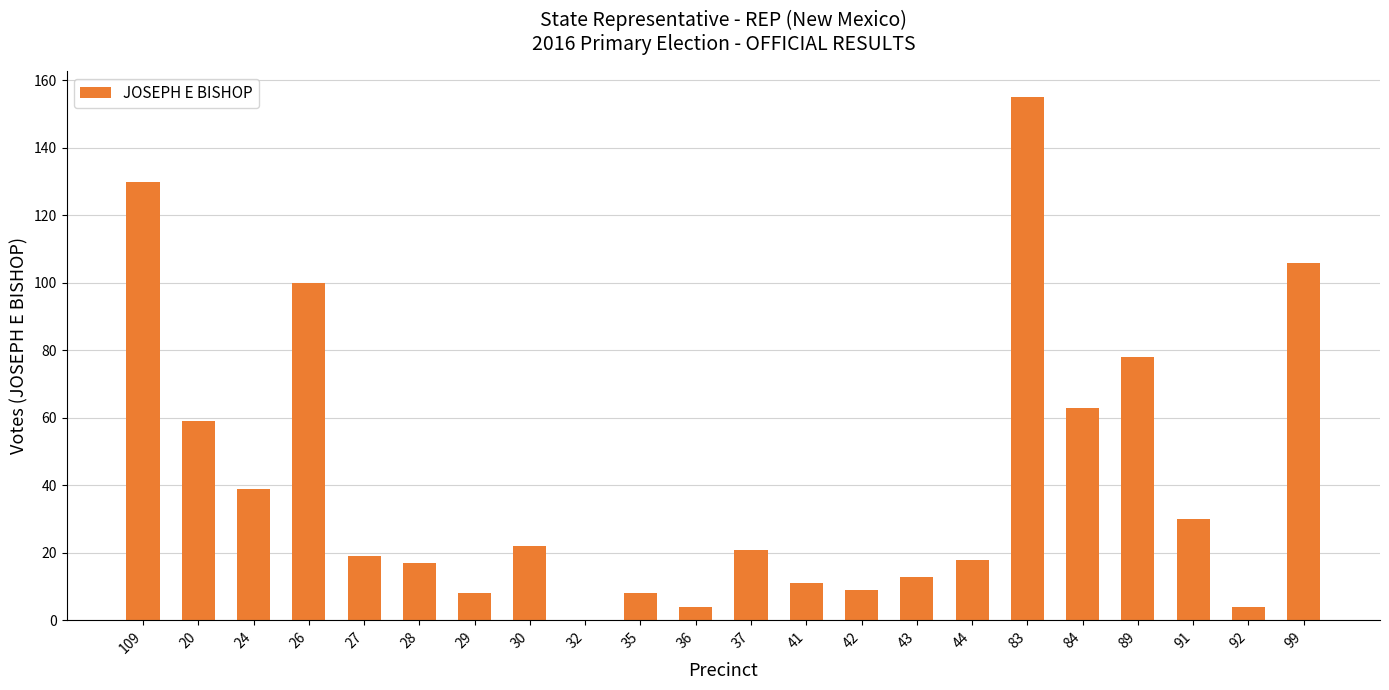

What is the sum of all values?

914